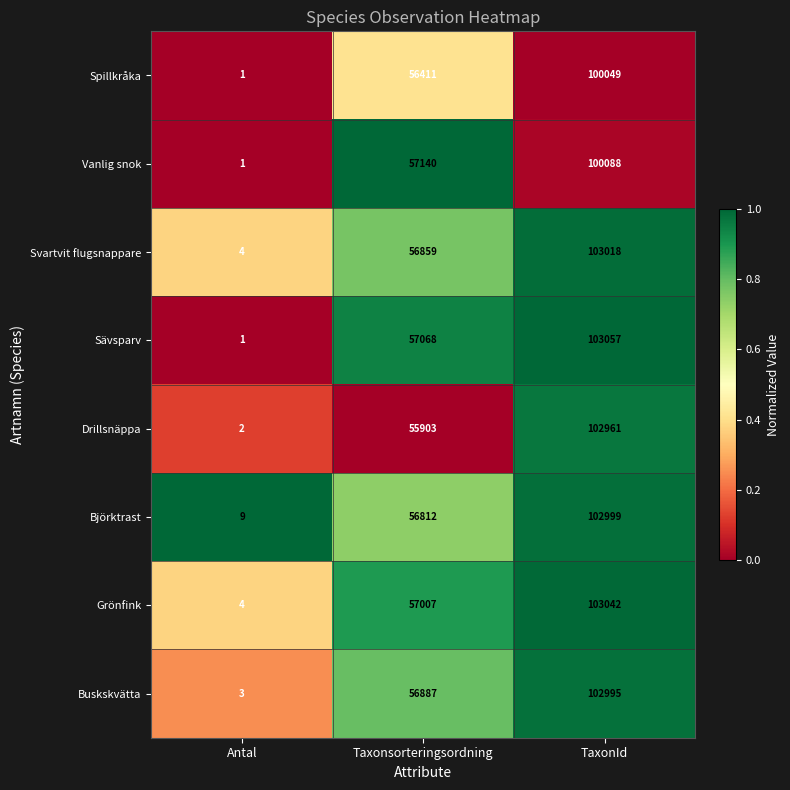

At which category is the sum across all series the highest?

TaxonId